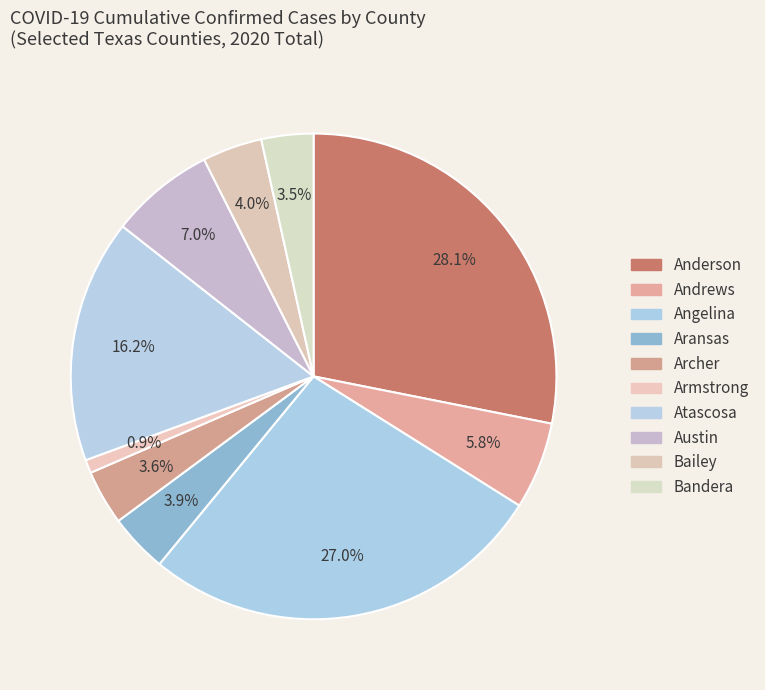

To the nearest percent, what is the combined percentage of Anderson and Aransas?

32%